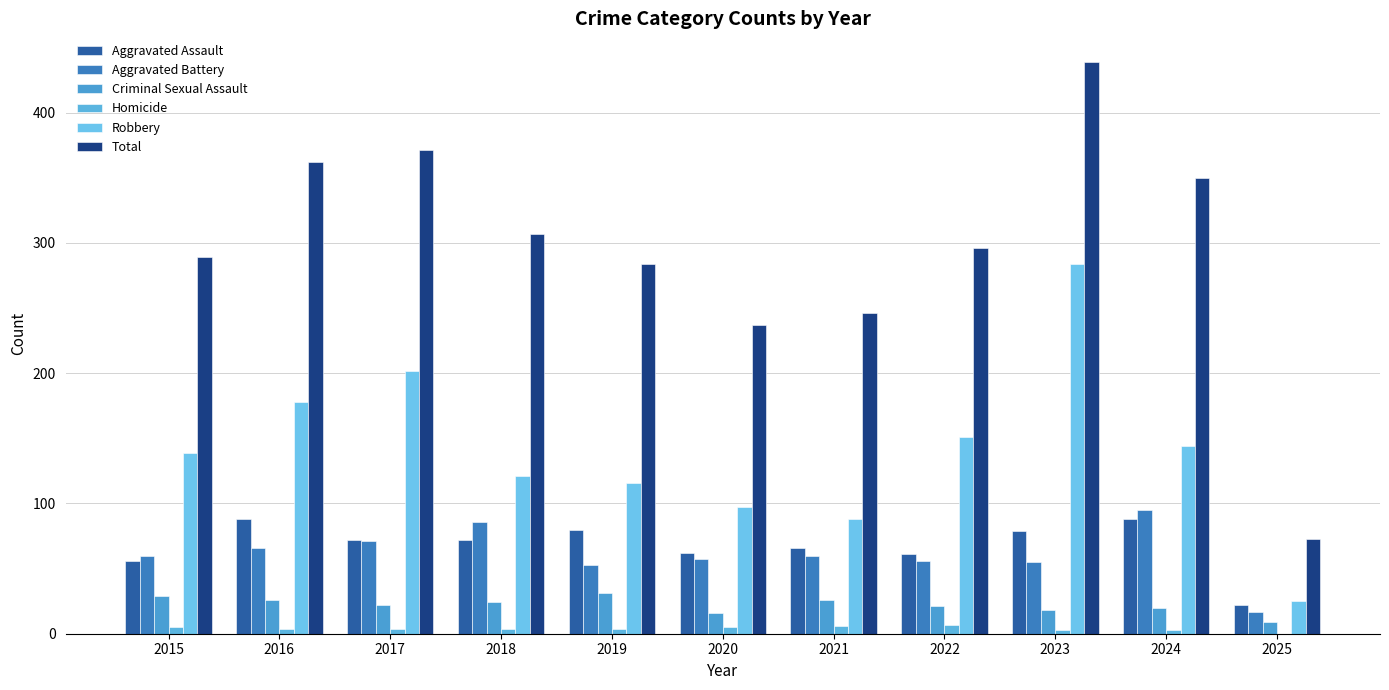

Reading left to right, what are all the values shown in this chart?

Aggravated Assault: 2015=56	2016=88	2017=72	2018=72	2019=80	2020=62	2021=66	2022=61	2023=79	2024=88	2025=22
Aggravated Battery: 2015=60	2016=66	2017=71	2018=86	2019=53	2020=57	2021=60	2022=56	2023=55	2024=95	2025=17
Criminal Sexual Assault: 2015=29	2016=26	2017=22	2018=24	2019=31	2020=16	2021=26	2022=21	2023=18	2024=20	2025=9
Homicide: 2015=5	2016=4	2017=4	2018=4	2019=4	2020=5	2021=6	2022=7	2023=3	2024=3	2025=0
Robbery: 2015=139	2016=178	2017=202	2018=121	2019=116	2020=97	2021=88	2022=151	2023=284	2024=144	2025=25
Total: 2015=289	2016=362	2017=371	2018=307	2019=284	2020=237	2021=246	2022=296	2023=439	2024=350	2025=73